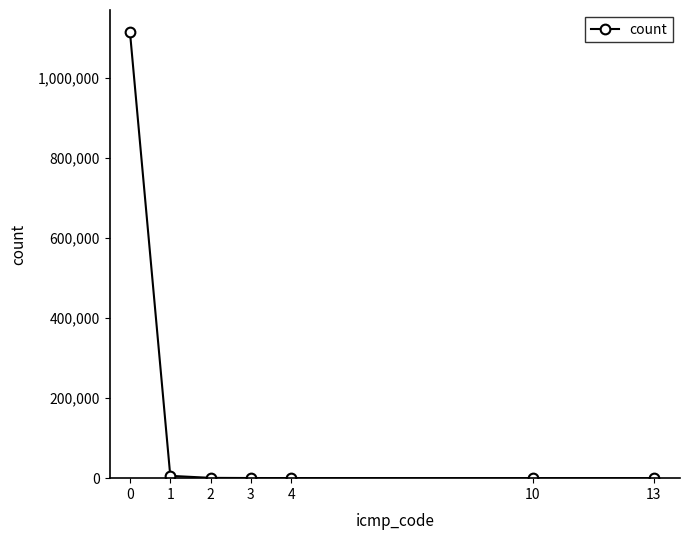

The chart shows a value of 2000703 at 0. True or false?

False